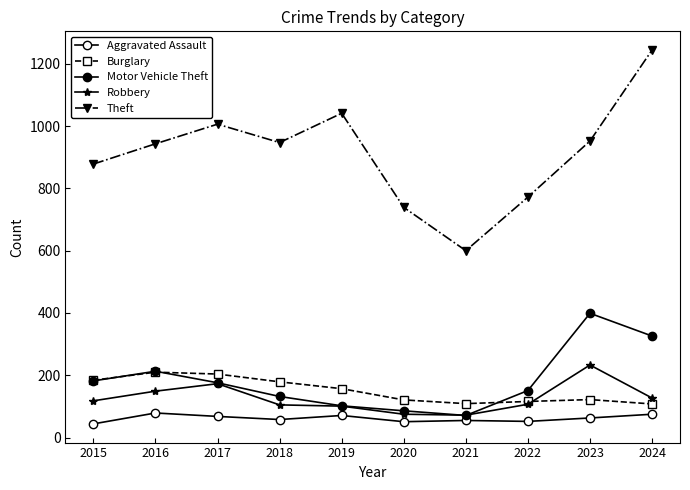

What is the maximum value for Motor Vehicle Theft?

399